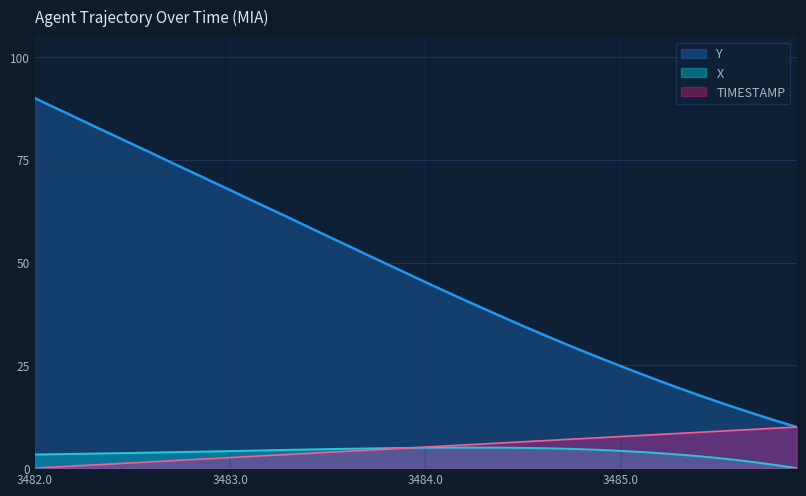

What is the difference between the maximum and minimum values in the X series?

5.0